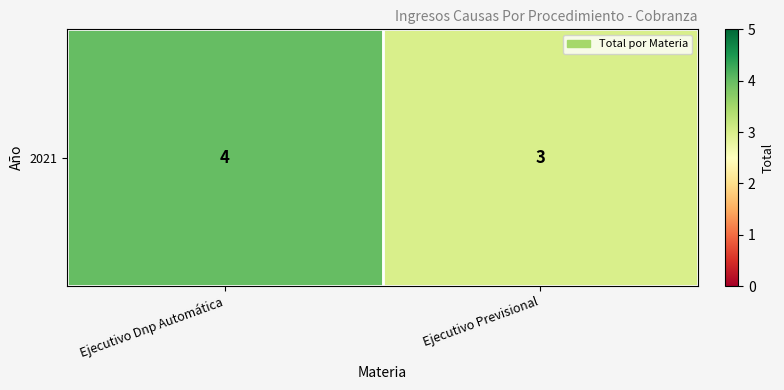

How many values are below 4?

1